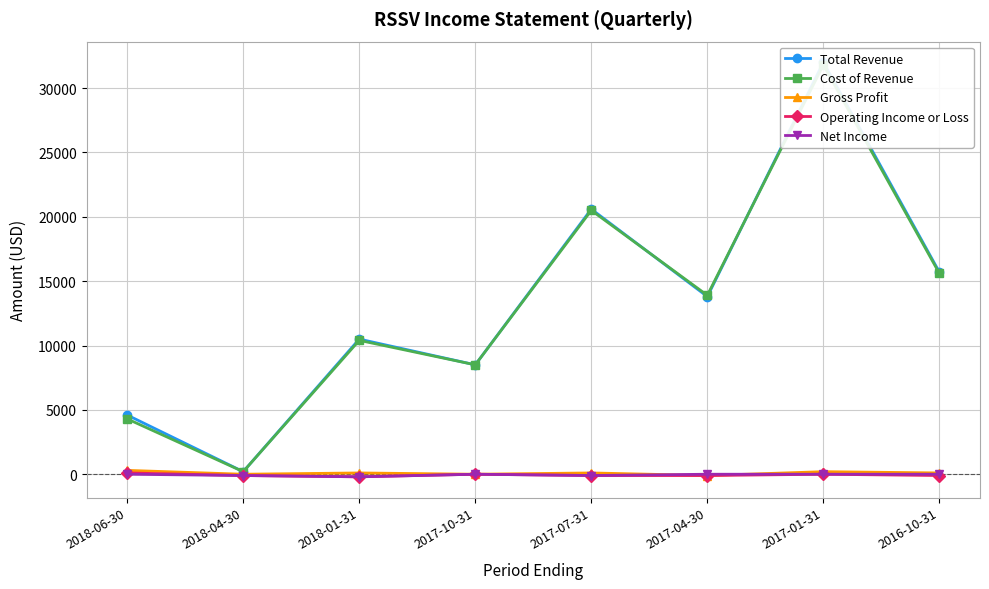

Where does the Cost of Revenue series first go above 13900?

2017-07-31